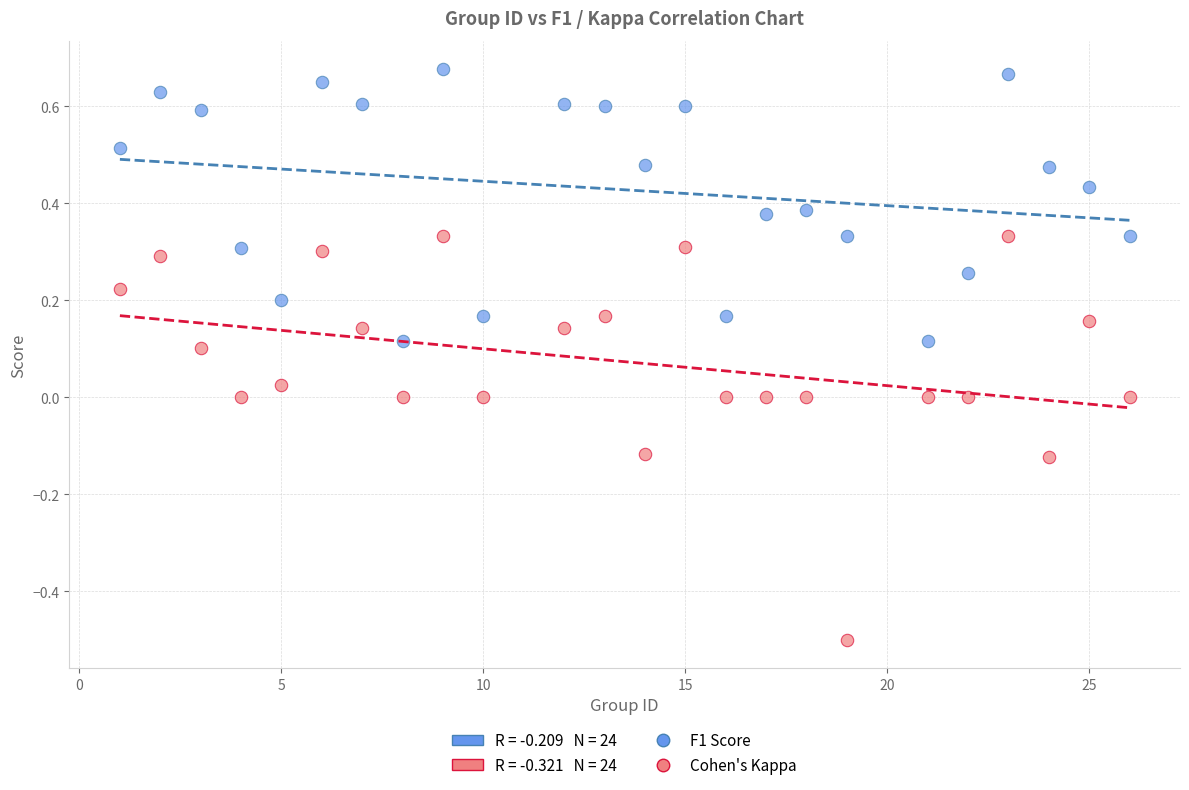

Which series has the widest spread of Y values?

Cohen's Kappa